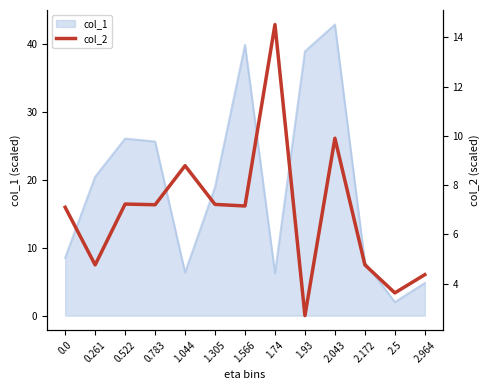

True or false: col_1 has a value of 42.8 at 2.043.

True